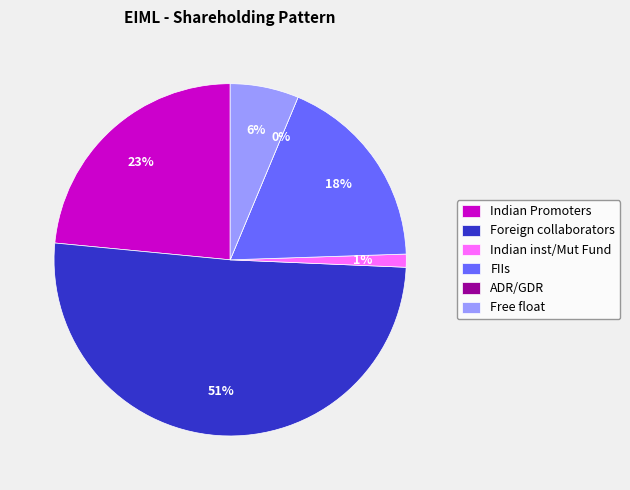

How many segments does this pie chart have?

6